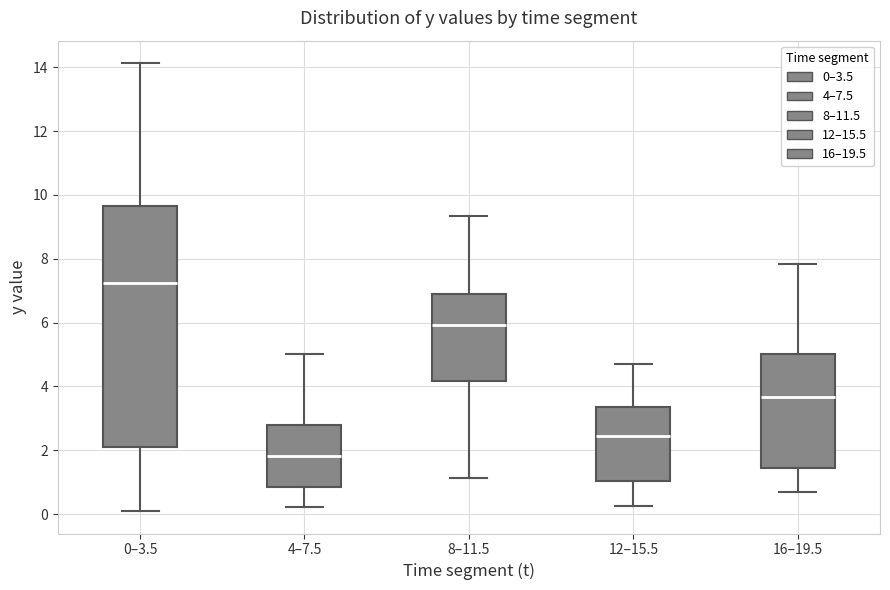

Comparing the boxes themselves (not the whiskers), which one is the tallest?

0–3.5